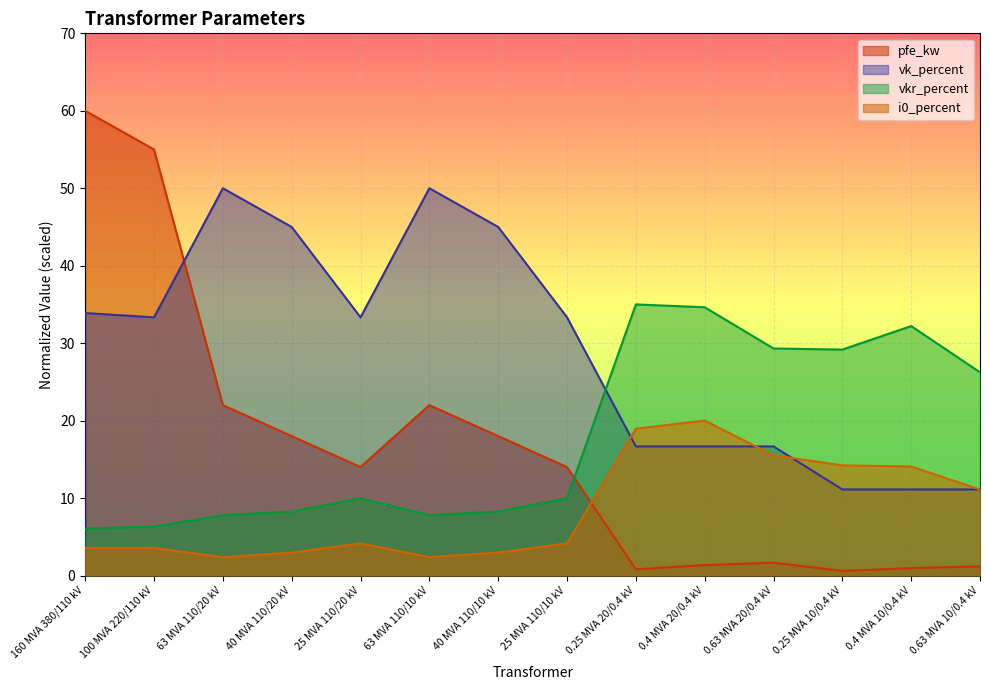

What is the label of the 11th point from the left?

0.63 MVA 20/0.4 kV